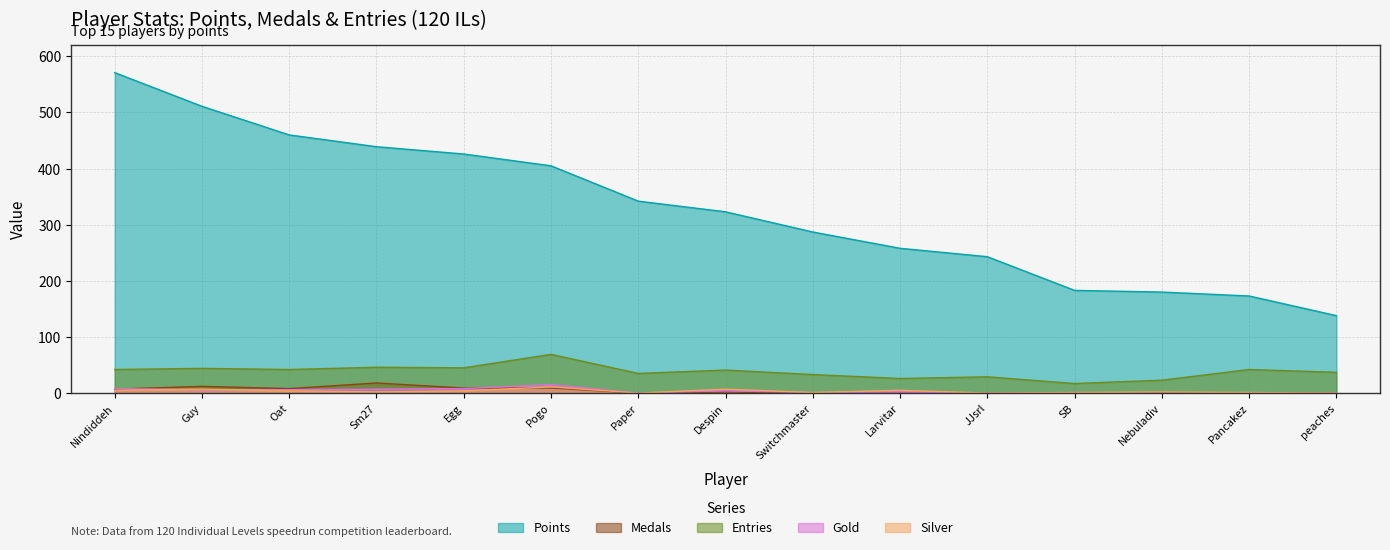

True or false: Silver and Entries intersect in this chart.

False